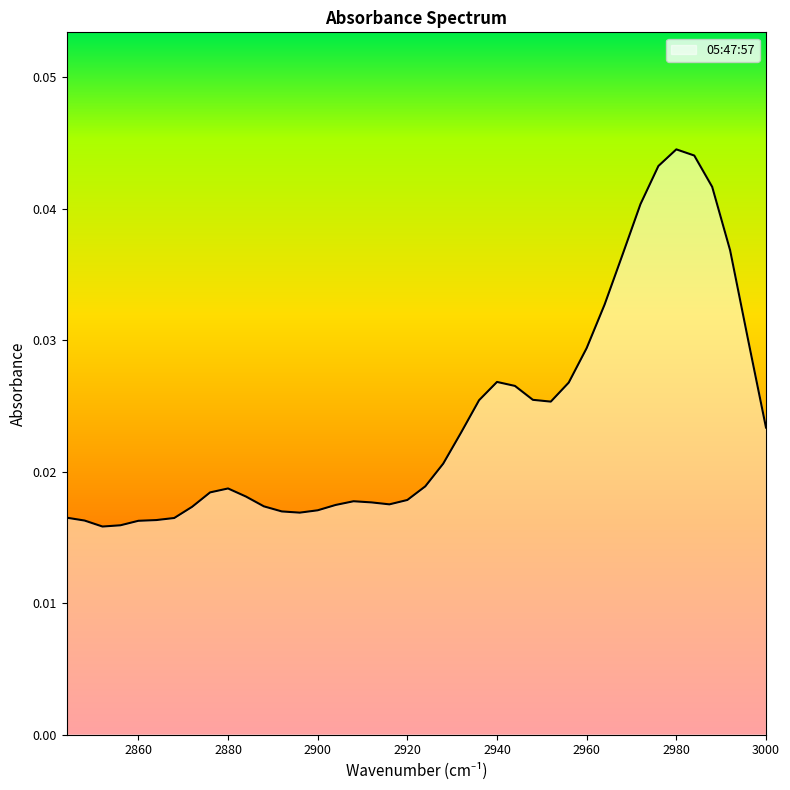

At which category does the chart reach its peak across all series?

2980